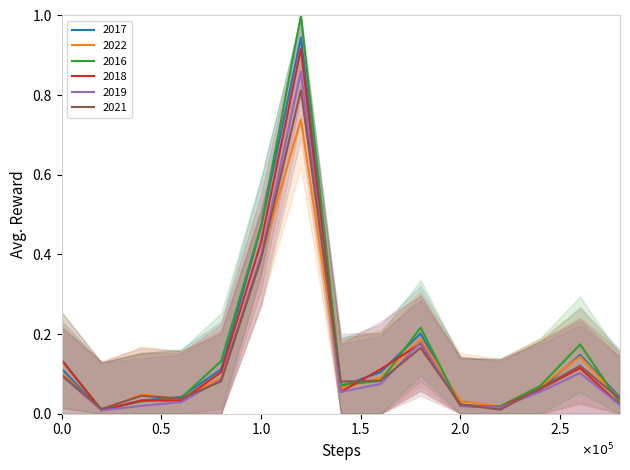

What is the sum of all 2022 values?

2.1